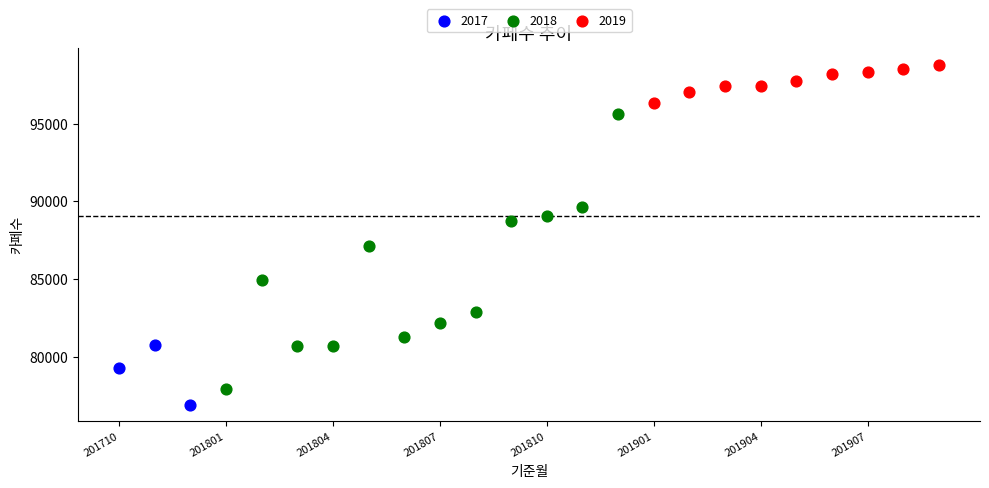

Which series has the largest Y range (max minus min)?

2018